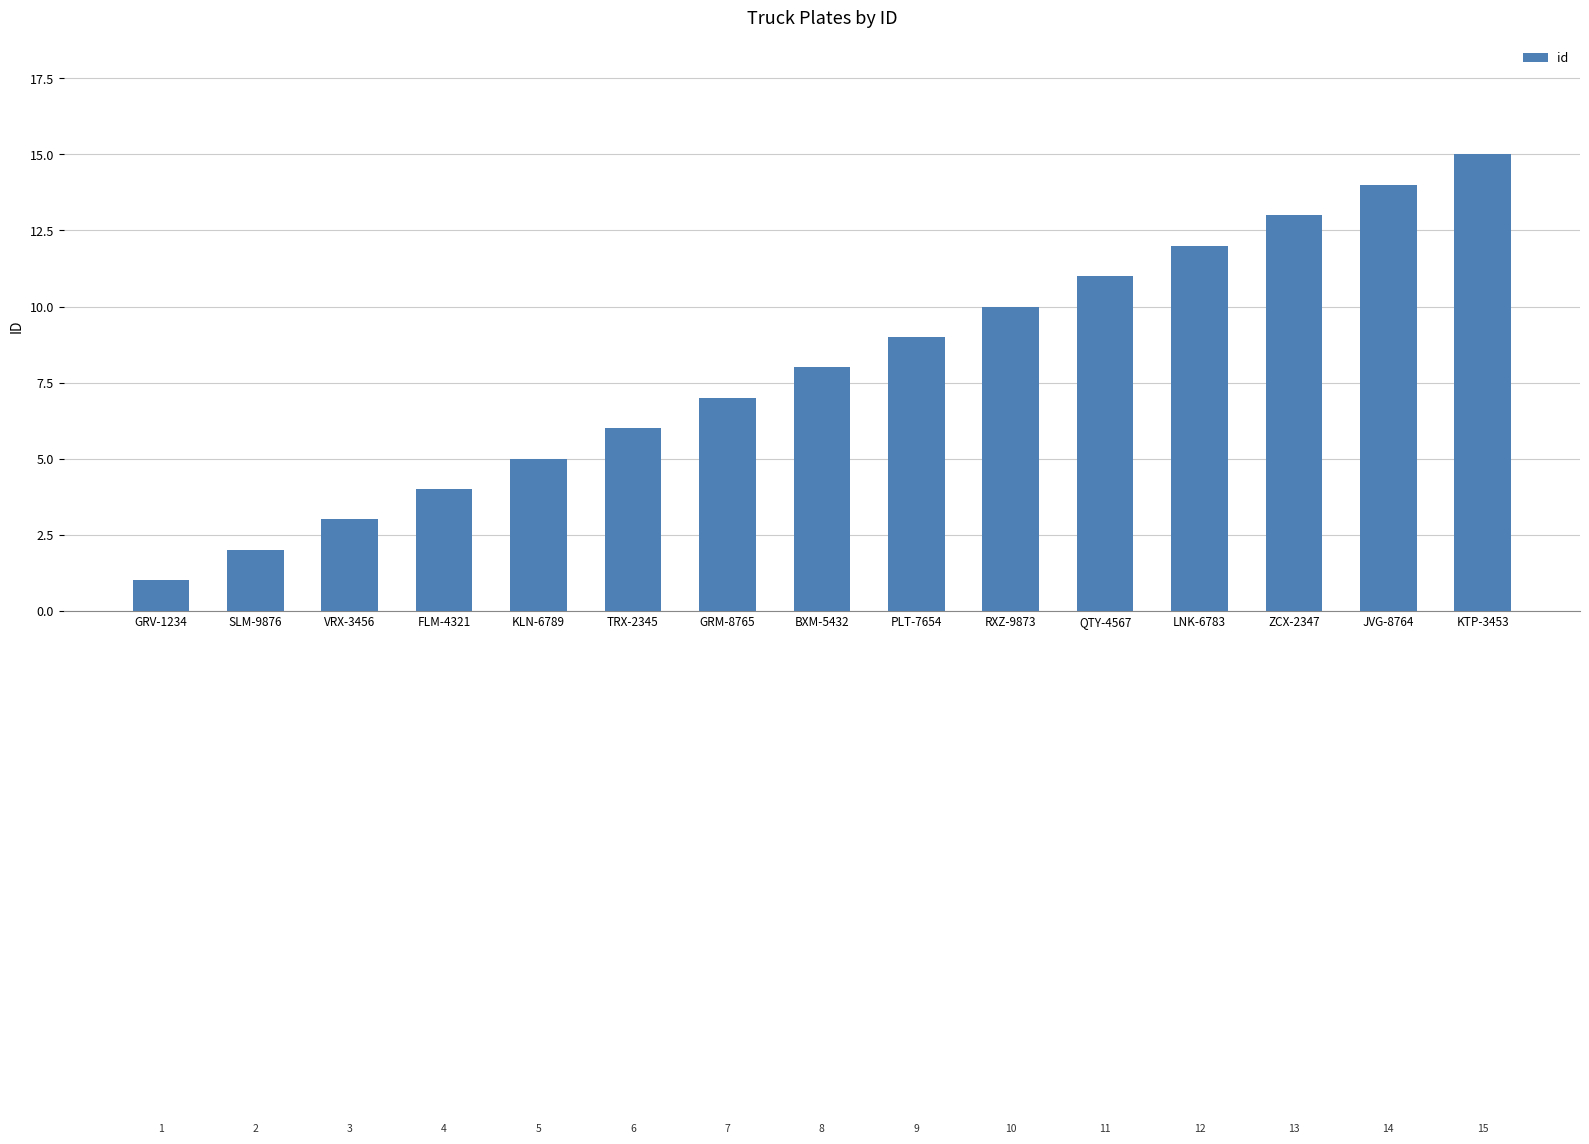

Reading left to right, what are all the values shown in this chart?

GRV-1234=1	SLM-9876=2	VRX-3456=3	FLM-4321=4	KLN-6789=5	TRX-2345=6	GRM-8765=7	BXM-5432=8	PLT-7654=9	RXZ-9873=10	QTY-4567=11	LNK-6783=12	ZCX-2347=13	JVG-8764=14	KTP-3453=15